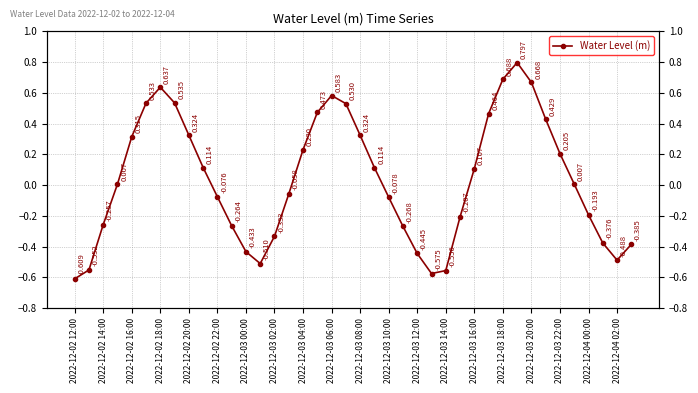

What is the value of the 11th point from the left?

-0.1